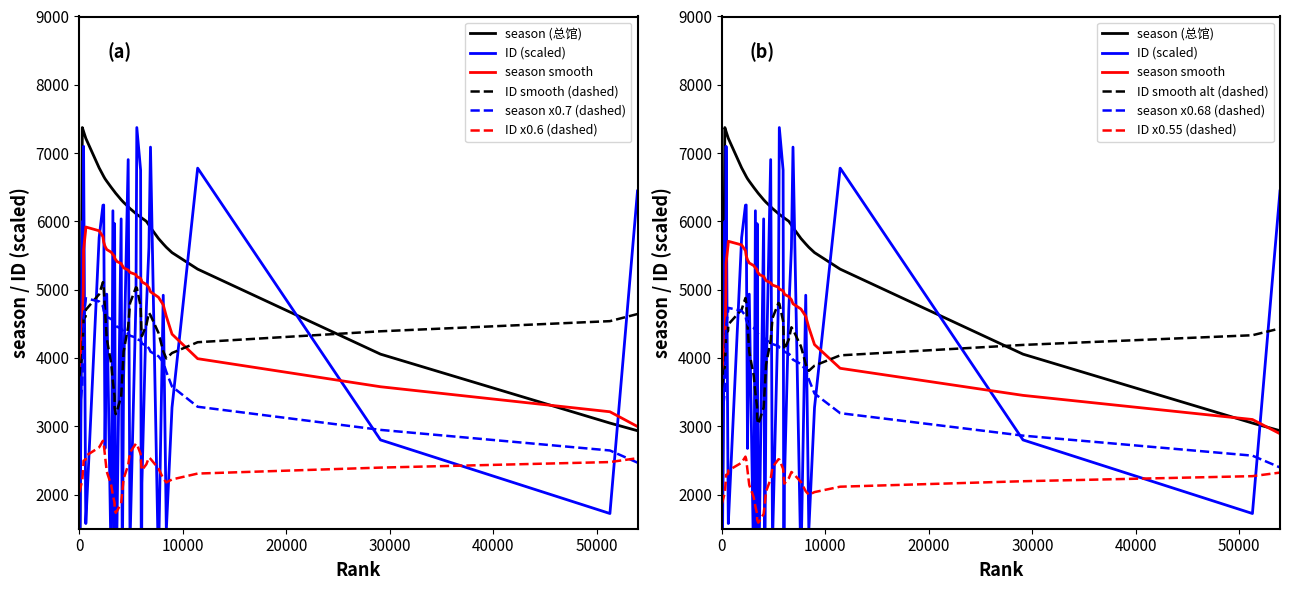

What is the spread (max minus min) of values at 286?

1374.4